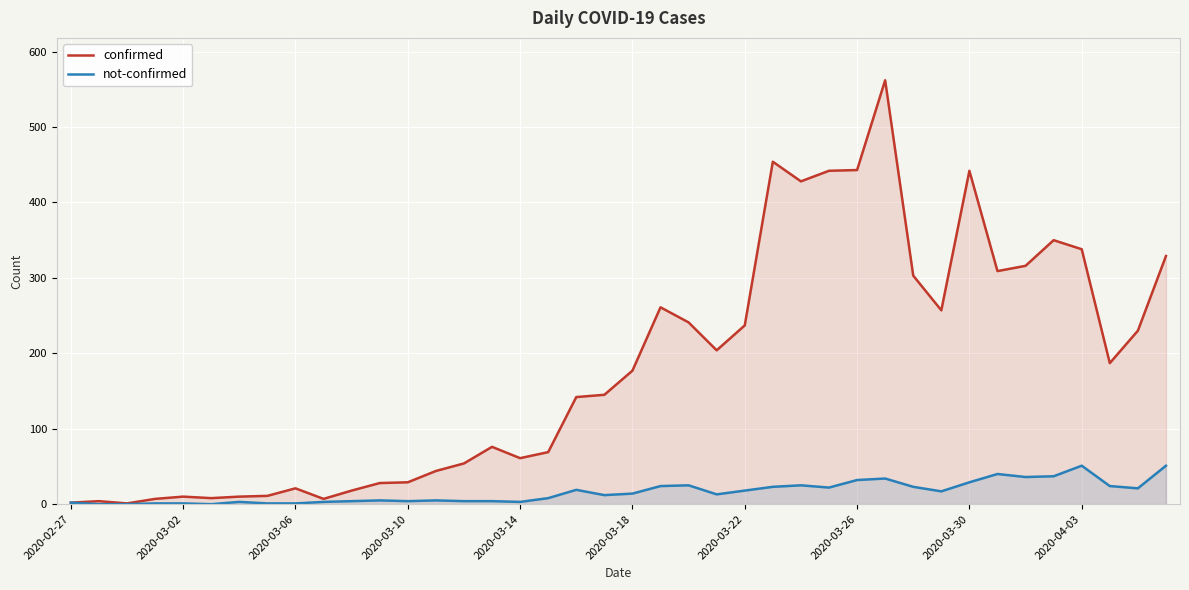

True or false: confirmed has a value of 204 at 23.

True